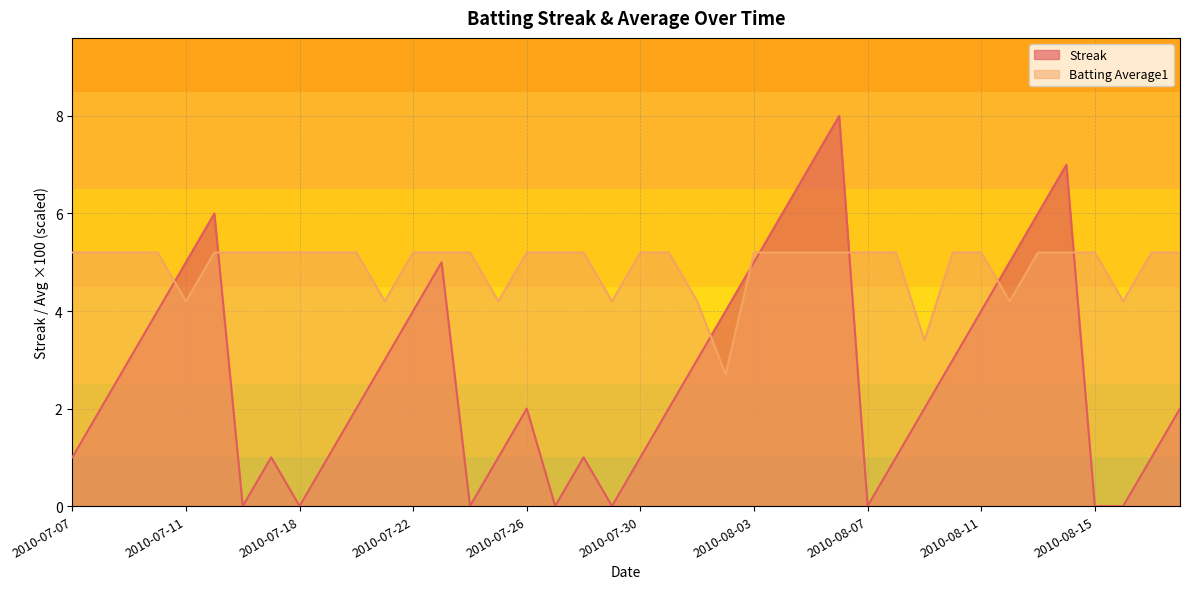

In Batting Average1, how many points are lower than both neighbors (excluding endpoints)?

8